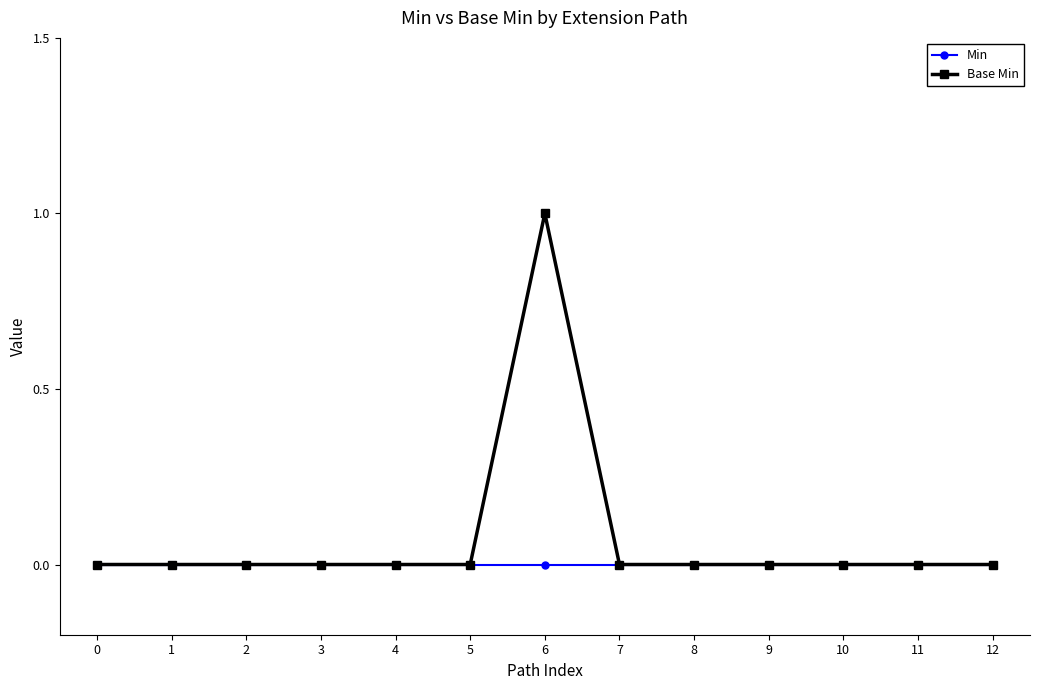

List the series in order of their peak value, lowest first.

Min, Base Min